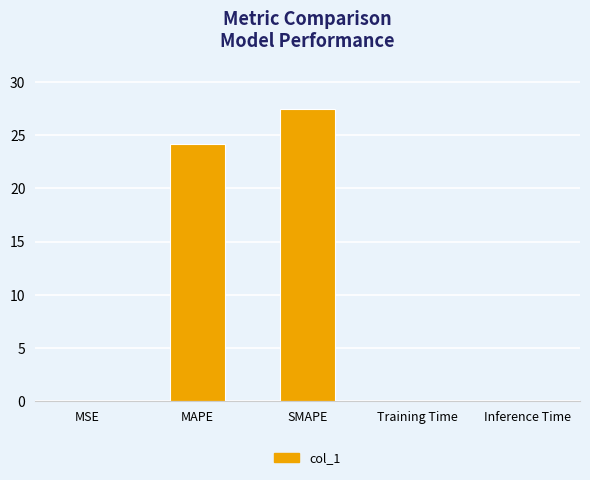

Between SMAPE and Training Time, which is larger?

SMAPE